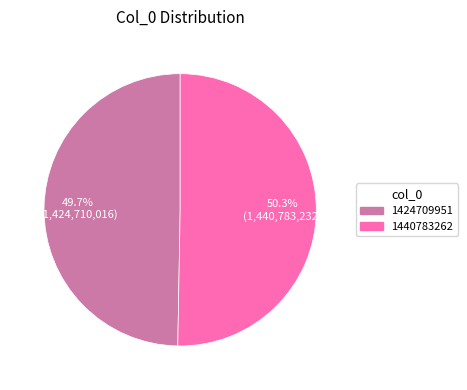

Which slice is the largest?

1440783262